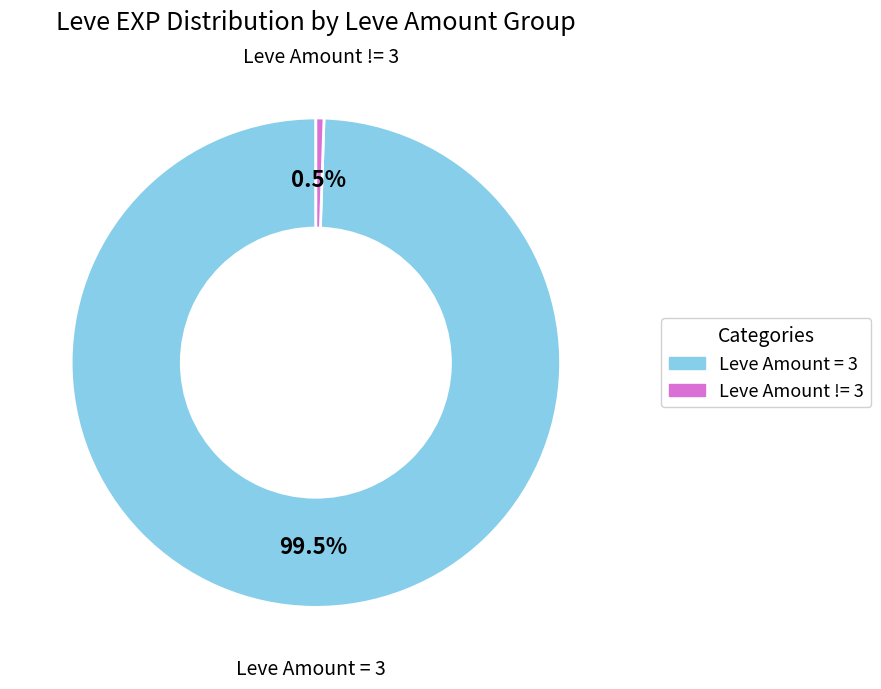

Is there any slice that represents more than half of the pie?

Yes